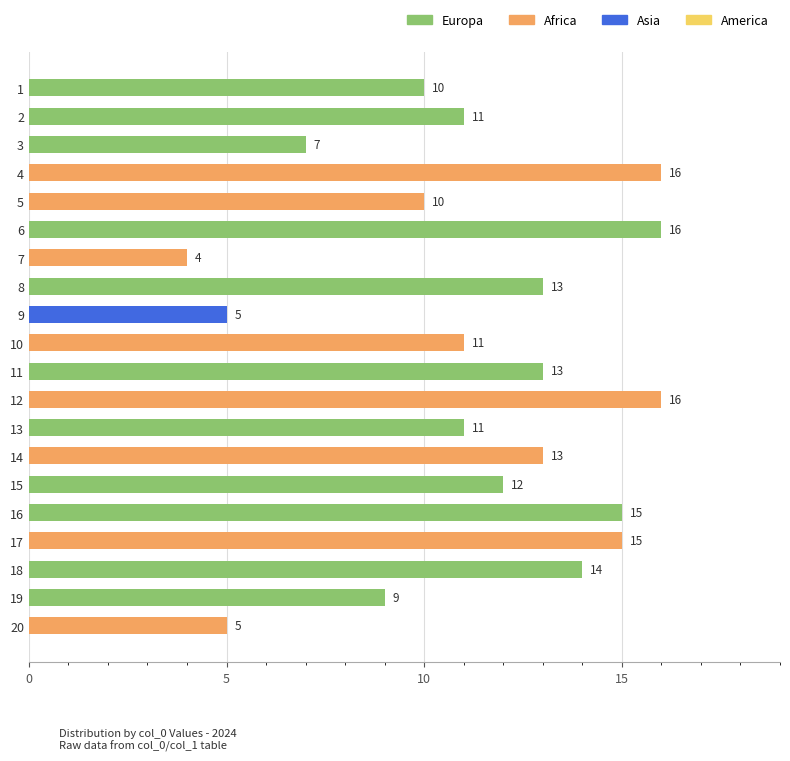

Reading bottom to top, extract all data points from this chart.

20=5	19=9	18=14	17=15	16=15	15=12	14=13	13=11	12=16	11=13	10=11	9=5	8=13	7=4	6=16	5=10	4=16	3=7	2=11	1=10